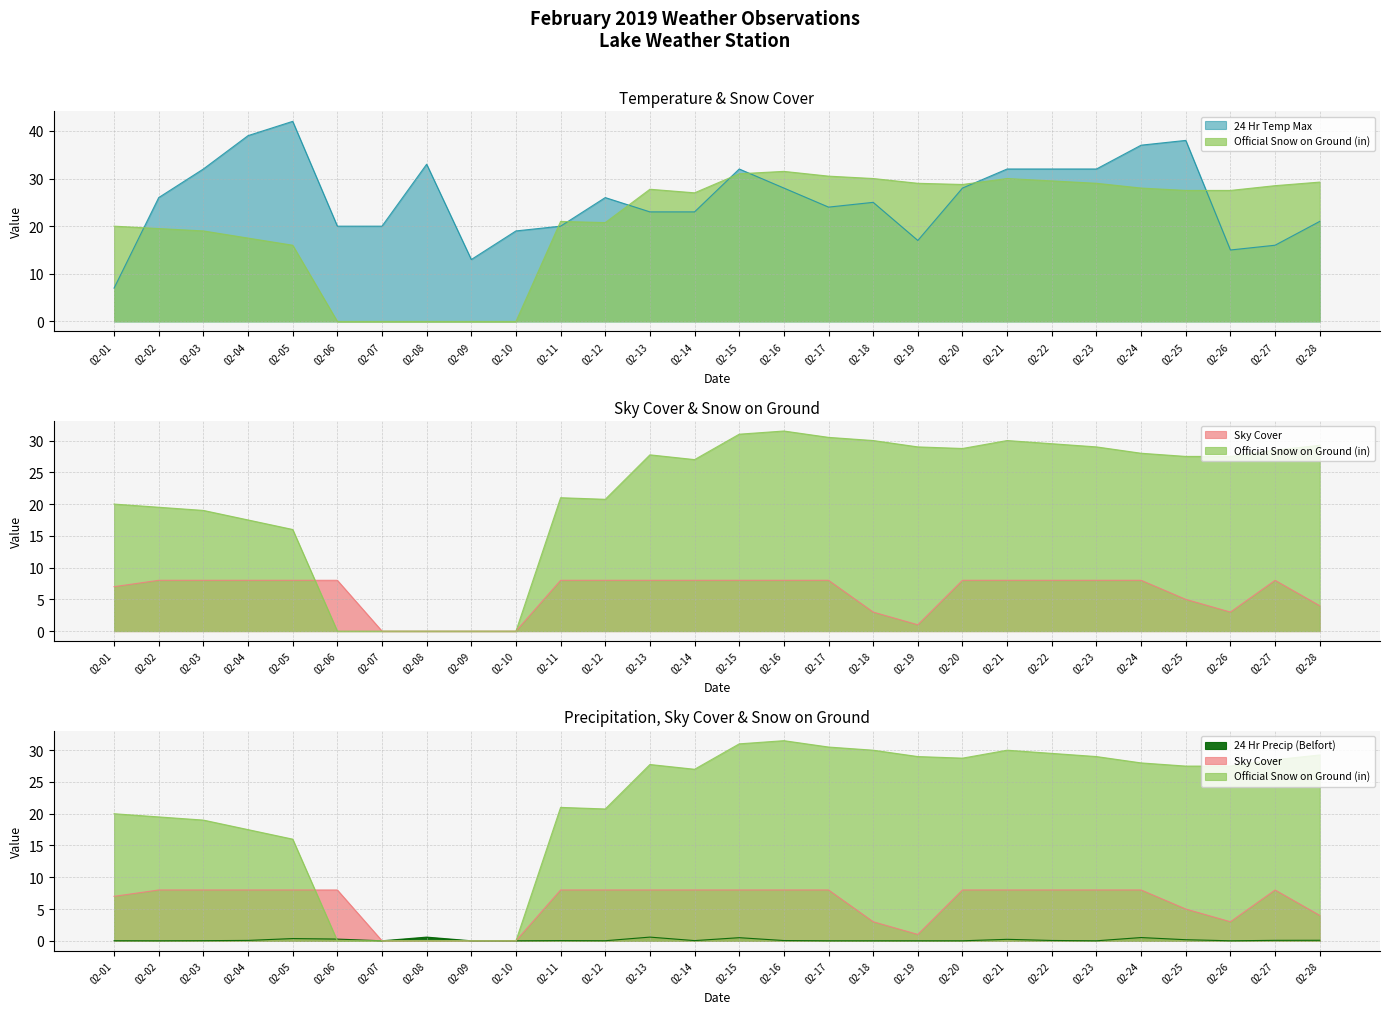

List the series in order of their peak value, lowest first.

24 Hr Precip (Belfort), Sky Cover, Official Snow on Ground (in), 24 Hr Temp Max